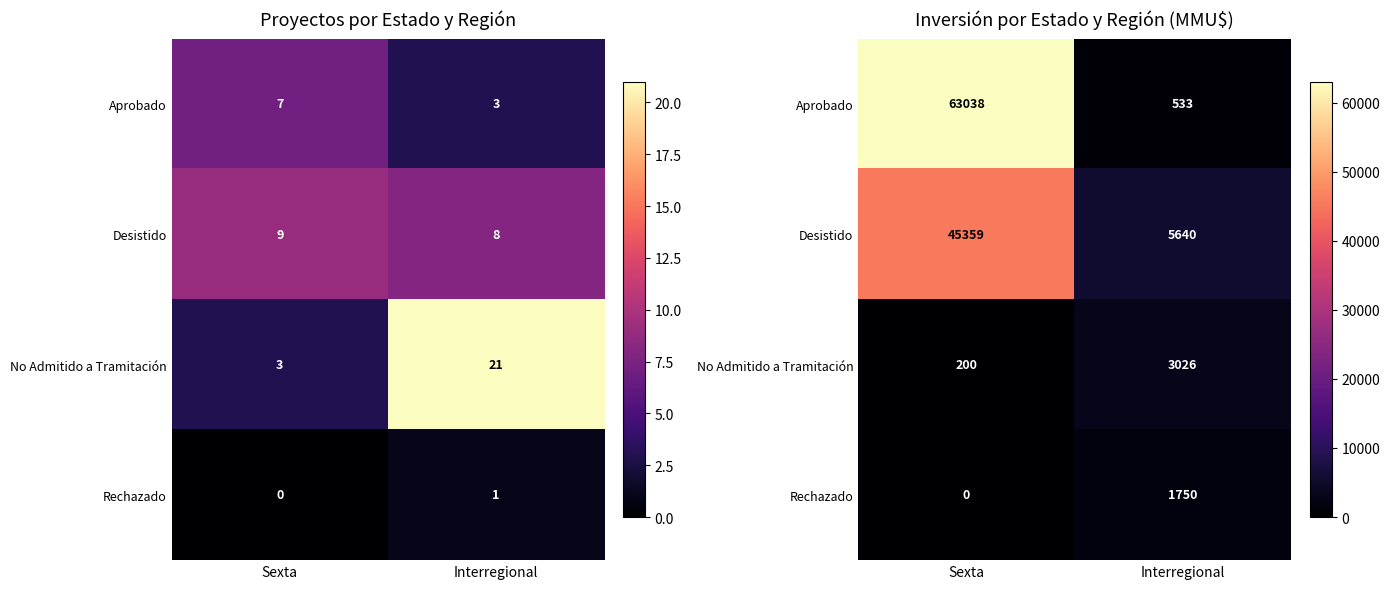

What is the difference between the Aprobado values at Interregional and Sexta?

62505